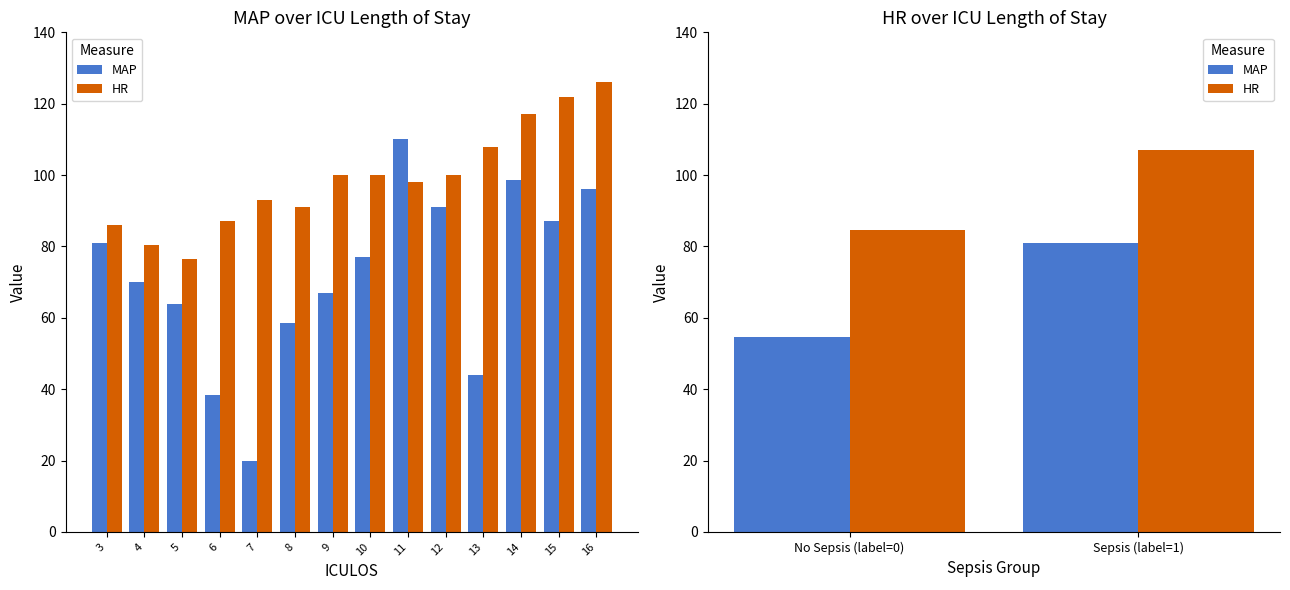

What is the value of the MAP bar at the 2nd from the left?

81.0